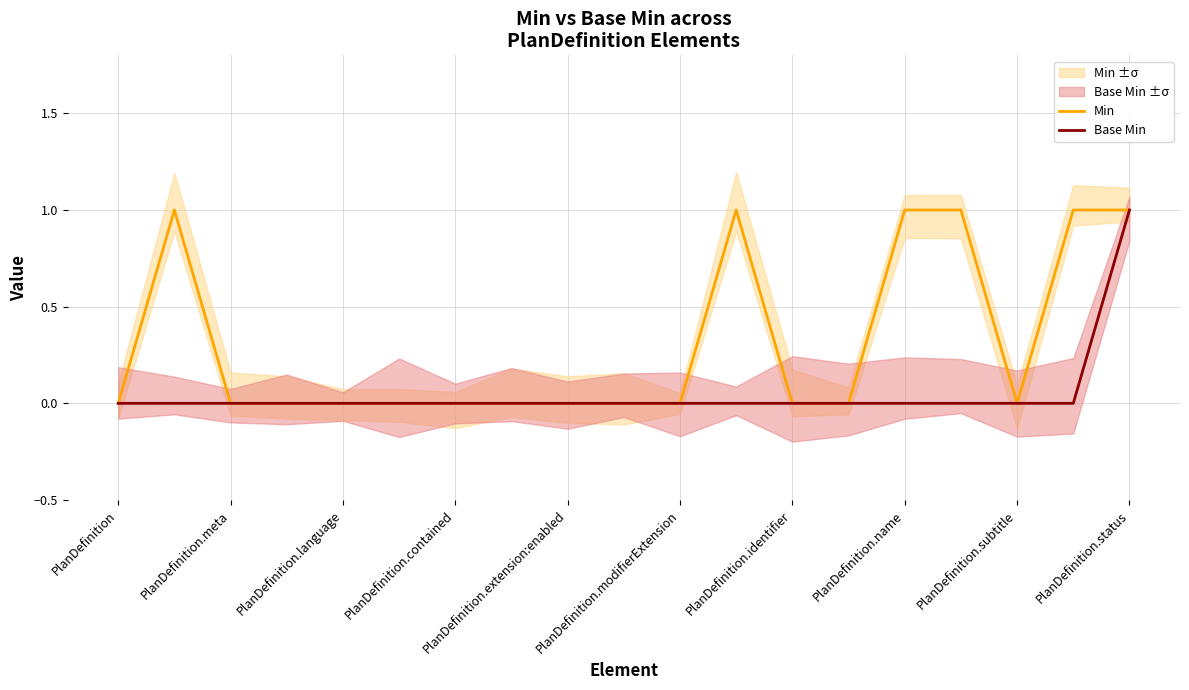

The value of Base Min at PlanDefinition.status is 1. True or false?

True